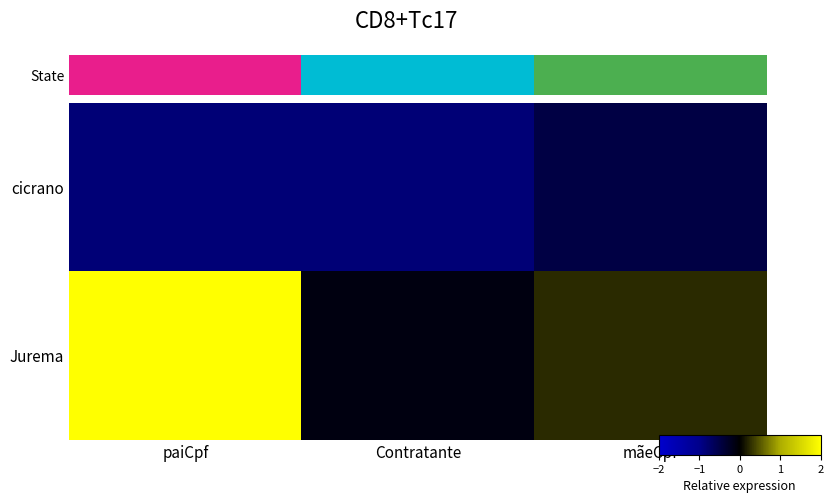

Reading left to right, list all the values displayed in this chart.

cicrano: paiCpf=-0.8	Contratante=-0.8	mãeCpf=-0.5
Jurema: paiCpf=2.0	Contratante=-0.1	mãeCpf=0.2